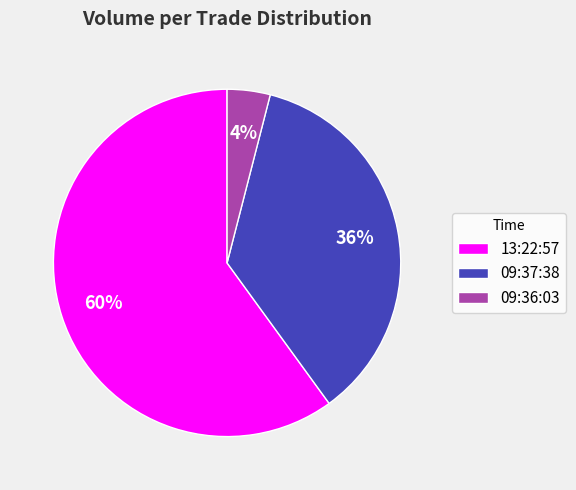

How many slices are in this pie chart?

3